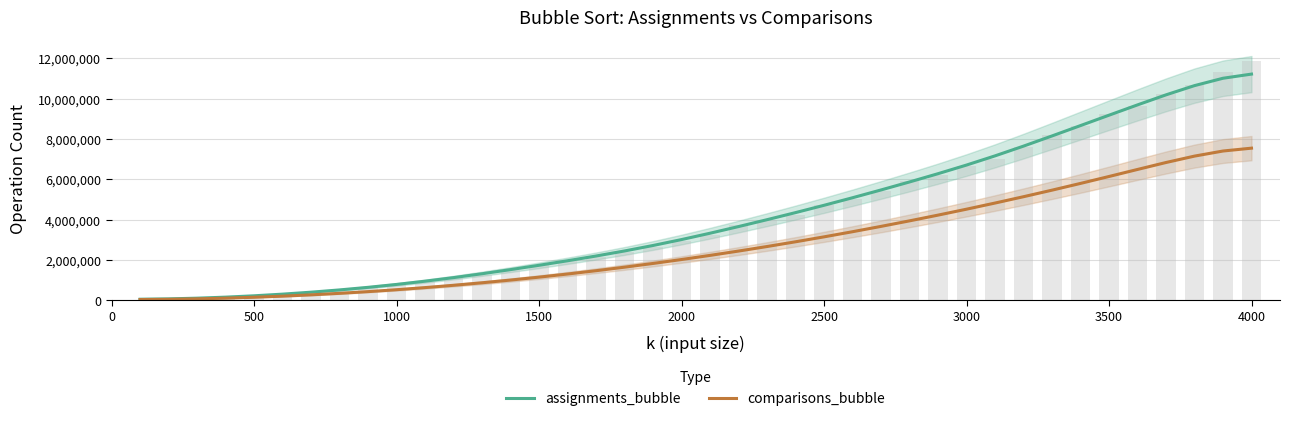

What is the value of the assignments_bubble bar at the 18th from the left?

2442666.4